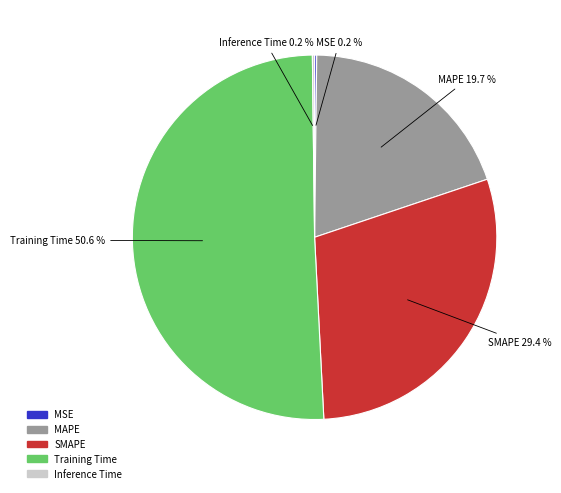

Which category has the biggest portion of the pie?

Training Time